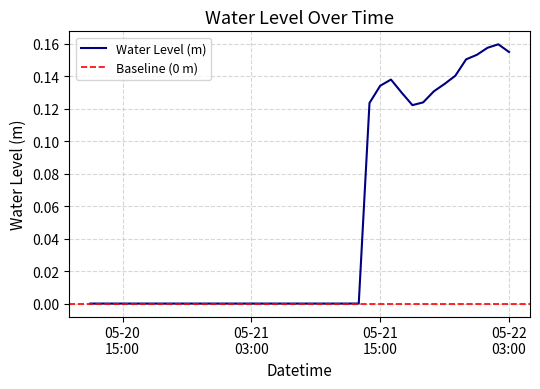

Rank the categories by value from lowest to highest.

2024-05-21 12:00, 2024-05-21 11:00, 2024-05-21 10:00, 2024-05-21 09:00, 2024-05-21 08:00, 2024-05-21 05:00, 2024-05-21 06:00, 2024-05-21 07:00, 2024-05-21 04:00, 2024-05-21 03:00, 2024-05-21 02:00, 2024-05-21 01:00, 2024-05-21 00:00, 2024-05-20 23:00, 2024-05-20 22:00, 2024-05-20 21:00, 2024-05-20 20:00, 2024-05-20 19:00, 2024-05-20 18:00, 2024-05-20 17:00, 2024-05-20 16:00, 2024-05-20 15:00, 2024-05-20 14:00, 2024-05-20 13:00, 2024-05-20 12:00, 2024-05-21 13:00, 2024-05-21 18:00, 2024-05-21 14:00, 2024-05-21 19:00, 2024-05-21 17:00, 2024-05-21 20:00, 2024-05-21 15:00, 2024-05-21 21:00, 2024-05-21 16:00, 2024-05-21 22:00, 2024-05-21 23:00, 2024-05-22 00:00, 2024-05-22 03:00, 2024-05-22 01:00, 2024-05-22 02:00